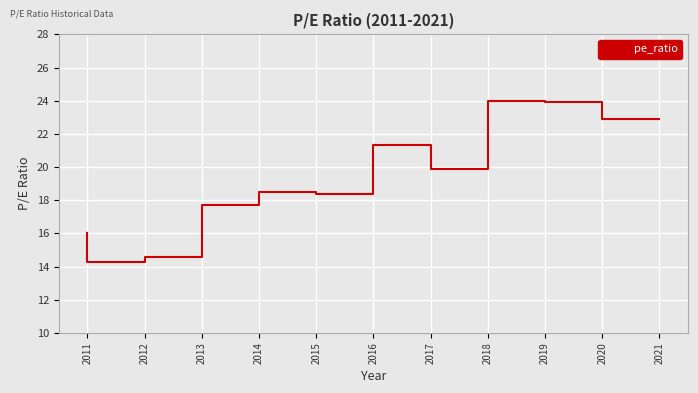

How many lines are shown in the chart?

1